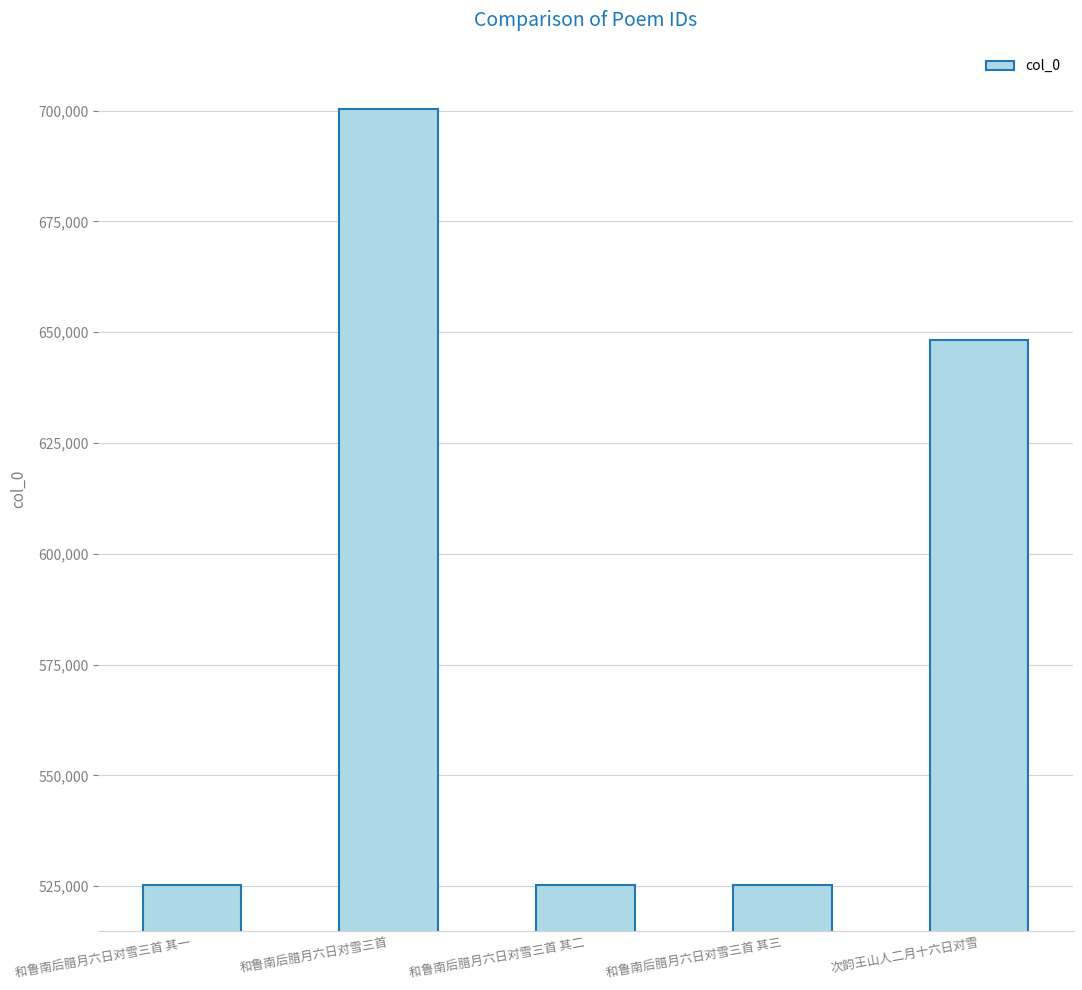

What is the minimum value shown in the chart?

525287